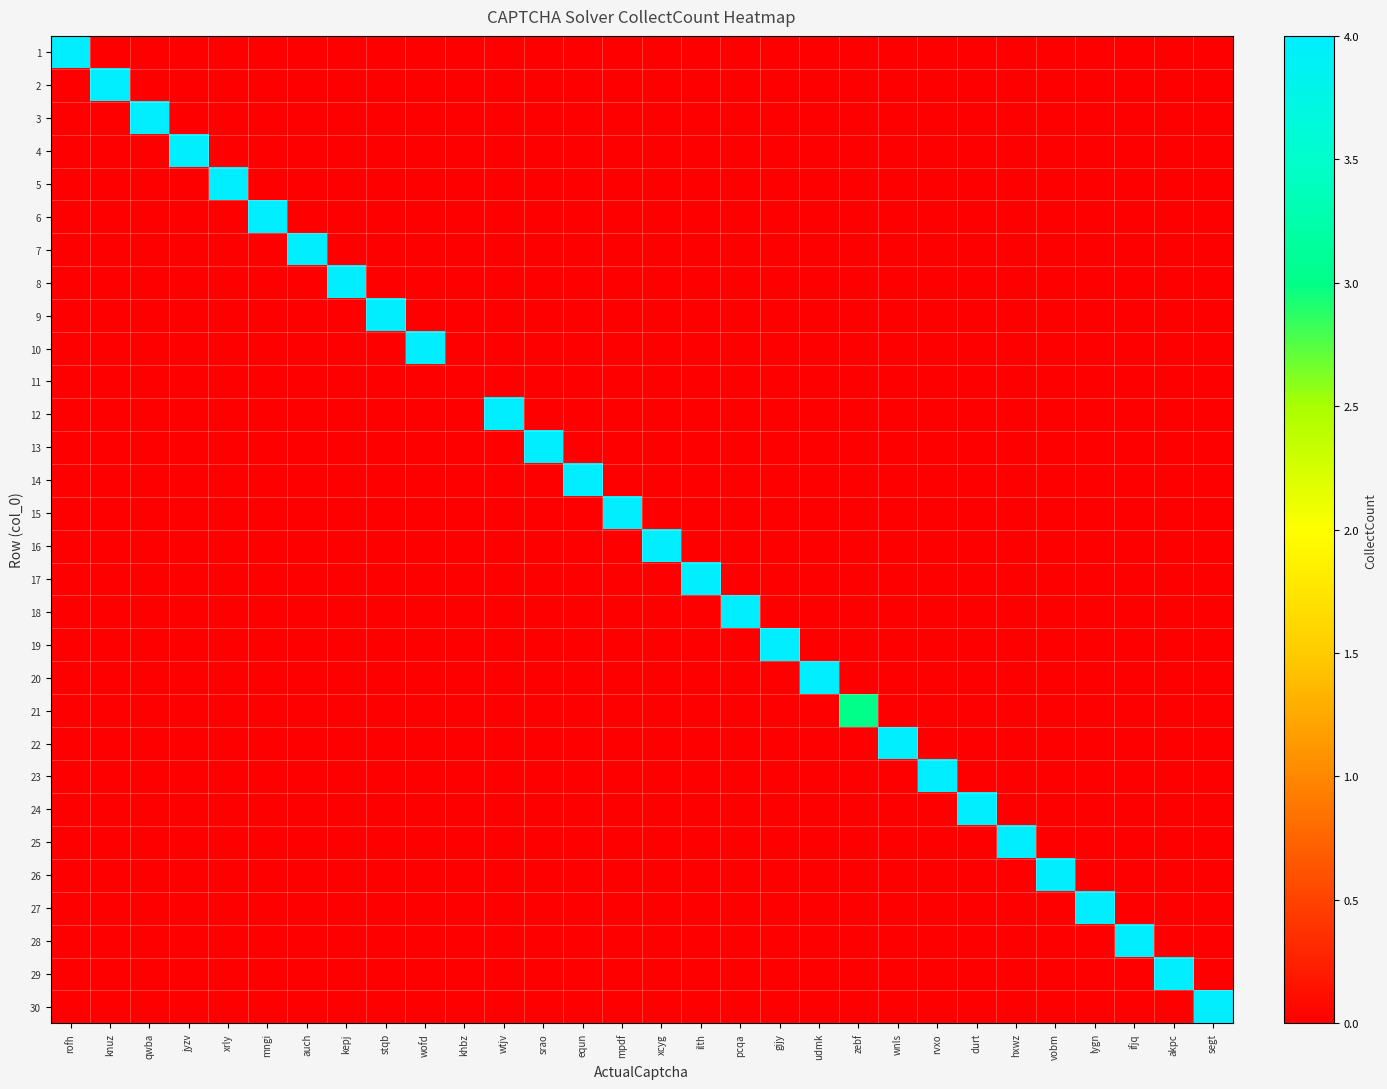

Reading left to right, what are all the values shown in this chart?

1: rofh=4	knuz=0	qwba=0	jyzv=0	xrly=0	mngi=0	auch=0	kepj=0	stqb=0	wofd=0	khbz=0	wtjv=0	srao=0	equn=0	mpdf=0	xcyg=0	ilth=0	pcqa=0	gijy=0	udmk=0	zebf=0	wnls=0	rvxo=0	durt=0	hxwz=0	vobm=0	lygn=0	ifjq=0	akpc=0	segt=0
2: rofh=0	knuz=4	qwba=0	jyzv=0	xrly=0	mngi=0	auch=0	kepj=0	stqb=0	wofd=0	khbz=0	wtjv=0	srao=0	equn=0	mpdf=0	xcyg=0	ilth=0	pcqa=0	gijy=0	udmk=0	zebf=0	wnls=0	rvxo=0	durt=0	hxwz=0	vobm=0	lygn=0	ifjq=0	akpc=0	segt=0
3: rofh=0	knuz=0	qwba=4	jyzv=0	xrly=0	mngi=0	auch=0	kepj=0	stqb=0	wofd=0	khbz=0	wtjv=0	srao=0	equn=0	mpdf=0	xcyg=0	ilth=0	pcqa=0	gijy=0	udmk=0	zebf=0	wnls=0	rvxo=0	durt=0	hxwz=0	vobm=0	lygn=0	ifjq=0	akpc=0	segt=0
4: rofh=0	knuz=0	qwba=0	jyzv=4	xrly=0	mngi=0	auch=0	kepj=0	stqb=0	wofd=0	khbz=0	wtjv=0	srao=0	equn=0	mpdf=0	xcyg=0	ilth=0	pcqa=0	gijy=0	udmk=0	zebf=0	wnls=0	rvxo=0	durt=0	hxwz=0	vobm=0	lygn=0	ifjq=0	akpc=0	segt=0
5: rofh=0	knuz=0	qwba=0	jyzv=0	xrly=4	mngi=0	auch=0	kepj=0	stqb=0	wofd=0	khbz=0	wtjv=0	srao=0	equn=0	mpdf=0	xcyg=0	ilth=0	pcqa=0	gijy=0	udmk=0	zebf=0	wnls=0	rvxo=0	durt=0	hxwz=0	vobm=0	lygn=0	ifjq=0	akpc=0	segt=0
6: rofh=0	knuz=0	qwba=0	jyzv=0	xrly=0	mngi=4	auch=0	kepj=0	stqb=0	wofd=0	khbz=0	wtjv=0	srao=0	equn=0	mpdf=0	xcyg=0	ilth=0	pcqa=0	gijy=0	udmk=0	zebf=0	wnls=0	rvxo=0	durt=0	hxwz=0	vobm=0	lygn=0	ifjq=0	akpc=0	segt=0
7: rofh=0	knuz=0	qwba=0	jyzv=0	xrly=0	mngi=0	auch=4	kepj=0	stqb=0	wofd=0	khbz=0	wtjv=0	srao=0	equn=0	mpdf=0	xcyg=0	ilth=0	pcqa=0	gijy=0	udmk=0	zebf=0	wnls=0	rvxo=0	durt=0	hxwz=0	vobm=0	lygn=0	ifjq=0	akpc=0	segt=0
8: rofh=0	knuz=0	qwba=0	jyzv=0	xrly=0	mngi=0	auch=0	kepj=4	stqb=0	wofd=0	khbz=0	wtjv=0	srao=0	equn=0	mpdf=0	xcyg=0	ilth=0	pcqa=0	gijy=0	udmk=0	zebf=0	wnls=0	rvxo=0	durt=0	hxwz=0	vobm=0	lygn=0	ifjq=0	akpc=0	segt=0
9: rofh=0	knuz=0	qwba=0	jyzv=0	xrly=0	mngi=0	auch=0	kepj=0	stqb=4	wofd=0	khbz=0	wtjv=0	srao=0	equn=0	mpdf=0	xcyg=0	ilth=0	pcqa=0	gijy=0	udmk=0	zebf=0	wnls=0	rvxo=0	durt=0	hxwz=0	vobm=0	lygn=0	ifjq=0	akpc=0	segt=0
10: rofh=0	knuz=0	qwba=0	jyzv=0	xrly=0	mngi=0	auch=0	kepj=0	stqb=0	wofd=4	khbz=0	wtjv=0	srao=0	equn=0	mpdf=0	xcyg=0	ilth=0	pcqa=0	gijy=0	udmk=0	zebf=0	wnls=0	rvxo=0	durt=0	hxwz=0	vobm=0	lygn=0	ifjq=0	akpc=0	segt=0
11: rofh=0	knuz=0	qwba=0	jyzv=0	xrly=0	mngi=0	auch=0	kepj=0	stqb=0	wofd=0	khbz=0	wtjv=0	srao=0	equn=0	mpdf=0	xcyg=0	ilth=0	pcqa=0	gijy=0	udmk=0	zebf=0	wnls=0	rvxo=0	durt=0	hxwz=0	vobm=0	lygn=0	ifjq=0	akpc=0	segt=0
12: rofh=0	knuz=0	qwba=0	jyzv=0	xrly=0	mngi=0	auch=0	kepj=0	stqb=0	wofd=0	khbz=0	wtjv=4	srao=0	equn=0	mpdf=0	xcyg=0	ilth=0	pcqa=0	gijy=0	udmk=0	zebf=0	wnls=0	rvxo=0	durt=0	hxwz=0	vobm=0	lygn=0	ifjq=0	akpc=0	segt=0
13: rofh=0	knuz=0	qwba=0	jyzv=0	xrly=0	mngi=0	auch=0	kepj=0	stqb=0	wofd=0	khbz=0	wtjv=0	srao=4	equn=0	mpdf=0	xcyg=0	ilth=0	pcqa=0	gijy=0	udmk=0	zebf=0	wnls=0	rvxo=0	durt=0	hxwz=0	vobm=0	lygn=0	ifjq=0	akpc=0	segt=0
14: rofh=0	knuz=0	qwba=0	jyzv=0	xrly=0	mngi=0	auch=0	kepj=0	stqb=0	wofd=0	khbz=0	wtjv=0	srao=0	equn=4	mpdf=0	xcyg=0	ilth=0	pcqa=0	gijy=0	udmk=0	zebf=0	wnls=0	rvxo=0	durt=0	hxwz=0	vobm=0	lygn=0	ifjq=0	akpc=0	segt=0
15: rofh=0	knuz=0	qwba=0	jyzv=0	xrly=0	mngi=0	auch=0	kepj=0	stqb=0	wofd=0	khbz=0	wtjv=0	srao=0	equn=0	mpdf=4	xcyg=0	ilth=0	pcqa=0	gijy=0	udmk=0	zebf=0	wnls=0	rvxo=0	durt=0	hxwz=0	vobm=0	lygn=0	ifjq=0	akpc=0	segt=0
16: rofh=0	knuz=0	qwba=0	jyzv=0	xrly=0	mngi=0	auch=0	kepj=0	stqb=0	wofd=0	khbz=0	wtjv=0	srao=0	equn=0	mpdf=0	xcyg=4	ilth=0	pcqa=0	gijy=0	udmk=0	zebf=0	wnls=0	rvxo=0	durt=0	hxwz=0	vobm=0	lygn=0	ifjq=0	akpc=0	segt=0
17: rofh=0	knuz=0	qwba=0	jyzv=0	xrly=0	mngi=0	auch=0	kepj=0	stqb=0	wofd=0	khbz=0	wtjv=0	srao=0	equn=0	mpdf=0	xcyg=0	ilth=4	pcqa=0	gijy=0	udmk=0	zebf=0	wnls=0	rvxo=0	durt=0	hxwz=0	vobm=0	lygn=0	ifjq=0	akpc=0	segt=0
18: rofh=0	knuz=0	qwba=0	jyzv=0	xrly=0	mngi=0	auch=0	kepj=0	stqb=0	wofd=0	khbz=0	wtjv=0	srao=0	equn=0	mpdf=0	xcyg=0	ilth=0	pcqa=4	gijy=0	udmk=0	zebf=0	wnls=0	rvxo=0	durt=0	hxwz=0	vobm=0	lygn=0	ifjq=0	akpc=0	segt=0
19: rofh=0	knuz=0	qwba=0	jyzv=0	xrly=0	mngi=0	auch=0	kepj=0	stqb=0	wofd=0	khbz=0	wtjv=0	srao=0	equn=0	mpdf=0	xcyg=0	ilth=0	pcqa=0	gijy=4	udmk=0	zebf=0	wnls=0	rvxo=0	durt=0	hxwz=0	vobm=0	lygn=0	ifjq=0	akpc=0	segt=0
20: rofh=0	knuz=0	qwba=0	jyzv=0	xrly=0	mngi=0	auch=0	kepj=0	stqb=0	wofd=0	khbz=0	wtjv=0	srao=0	equn=0	mpdf=0	xcyg=0	ilth=0	pcqa=0	gijy=0	udmk=4	zebf=0	wnls=0	rvxo=0	durt=0	hxwz=0	vobm=0	lygn=0	ifjq=0	akpc=0	segt=0
21: rofh=0	knuz=0	qwba=0	jyzv=0	xrly=0	mngi=0	auch=0	kepj=0	stqb=0	wofd=0	khbz=0	wtjv=0	srao=0	equn=0	mpdf=0	xcyg=0	ilth=0	pcqa=0	gijy=0	udmk=0	zebf=3	wnls=0	rvxo=0	durt=0	hxwz=0	vobm=0	lygn=0	ifjq=0	akpc=0	segt=0
22: rofh=0	knuz=0	qwba=0	jyzv=0	xrly=0	mngi=0	auch=0	kepj=0	stqb=0	wofd=0	khbz=0	wtjv=0	srao=0	equn=0	mpdf=0	xcyg=0	ilth=0	pcqa=0	gijy=0	udmk=0	zebf=0	wnls=4	rvxo=0	durt=0	hxwz=0	vobm=0	lygn=0	ifjq=0	akpc=0	segt=0
23: rofh=0	knuz=0	qwba=0	jyzv=0	xrly=0	mngi=0	auch=0	kepj=0	stqb=0	wofd=0	khbz=0	wtjv=0	srao=0	equn=0	mpdf=0	xcyg=0	ilth=0	pcqa=0	gijy=0	udmk=0	zebf=0	wnls=0	rvxo=4	durt=0	hxwz=0	vobm=0	lygn=0	ifjq=0	akpc=0	segt=0
24: rofh=0	knuz=0	qwba=0	jyzv=0	xrly=0	mngi=0	auch=0	kepj=0	stqb=0	wofd=0	khbz=0	wtjv=0	srao=0	equn=0	mpdf=0	xcyg=0	ilth=0	pcqa=0	gijy=0	udmk=0	zebf=0	wnls=0	rvxo=0	durt=4	hxwz=0	vobm=0	lygn=0	ifjq=0	akpc=0	segt=0
25: rofh=0	knuz=0	qwba=0	jyzv=0	xrly=0	mngi=0	auch=0	kepj=0	stqb=0	wofd=0	khbz=0	wtjv=0	srao=0	equn=0	mpdf=0	xcyg=0	ilth=0	pcqa=0	gijy=0	udmk=0	zebf=0	wnls=0	rvxo=0	durt=0	hxwz=4	vobm=0	lygn=0	ifjq=0	akpc=0	segt=0
26: rofh=0	knuz=0	qwba=0	jyzv=0	xrly=0	mngi=0	auch=0	kepj=0	stqb=0	wofd=0	khbz=0	wtjv=0	srao=0	equn=0	mpdf=0	xcyg=0	ilth=0	pcqa=0	gijy=0	udmk=0	zebf=0	wnls=0	rvxo=0	durt=0	hxwz=0	vobm=4	lygn=0	ifjq=0	akpc=0	segt=0
27: rofh=0	knuz=0	qwba=0	jyzv=0	xrly=0	mngi=0	auch=0	kepj=0	stqb=0	wofd=0	khbz=0	wtjv=0	srao=0	equn=0	mpdf=0	xcyg=0	ilth=0	pcqa=0	gijy=0	udmk=0	zebf=0	wnls=0	rvxo=0	durt=0	hxwz=0	vobm=0	lygn=4	ifjq=0	akpc=0	segt=0
28: rofh=0	knuz=0	qwba=0	jyzv=0	xrly=0	mngi=0	auch=0	kepj=0	stqb=0	wofd=0	khbz=0	wtjv=0	srao=0	equn=0	mpdf=0	xcyg=0	ilth=0	pcqa=0	gijy=0	udmk=0	zebf=0	wnls=0	rvxo=0	durt=0	hxwz=0	vobm=0	lygn=0	ifjq=4	akpc=0	segt=0
29: rofh=0	knuz=0	qwba=0	jyzv=0	xrly=0	mngi=0	auch=0	kepj=0	stqb=0	wofd=0	khbz=0	wtjv=0	srao=0	equn=0	mpdf=0	xcyg=0	ilth=0	pcqa=0	gijy=0	udmk=0	zebf=0	wnls=0	rvxo=0	durt=0	hxwz=0	vobm=0	lygn=0	ifjq=0	akpc=4	segt=0
30: rofh=0	knuz=0	qwba=0	jyzv=0	xrly=0	mngi=0	auch=0	kepj=0	stqb=0	wofd=0	khbz=0	wtjv=0	srao=0	equn=0	mpdf=0	xcyg=0	ilth=0	pcqa=0	gijy=0	udmk=0	zebf=0	wnls=0	rvxo=0	durt=0	hxwz=0	vobm=0	lygn=0	ifjq=0	akpc=0	segt=4